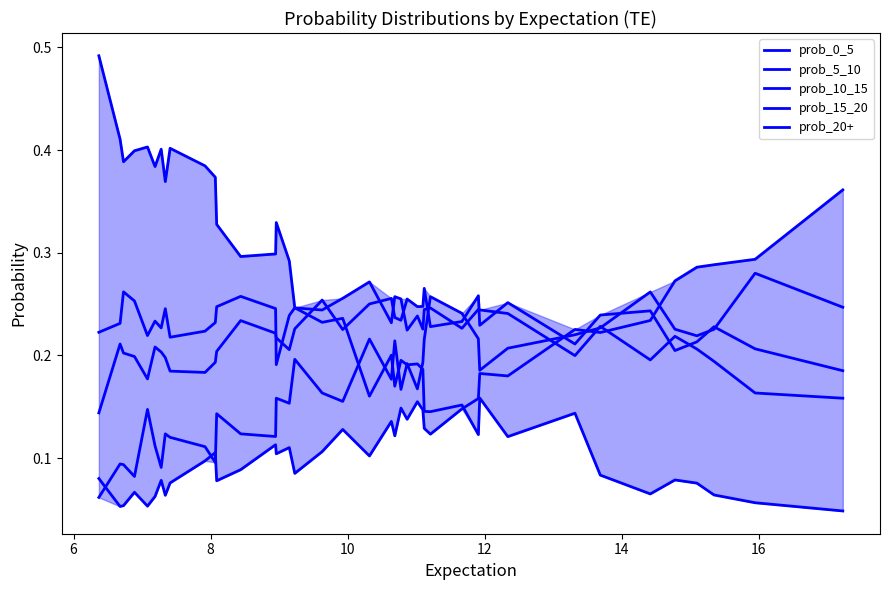

How many times do prob_5_10 and prob_0_5 cross each other?

1